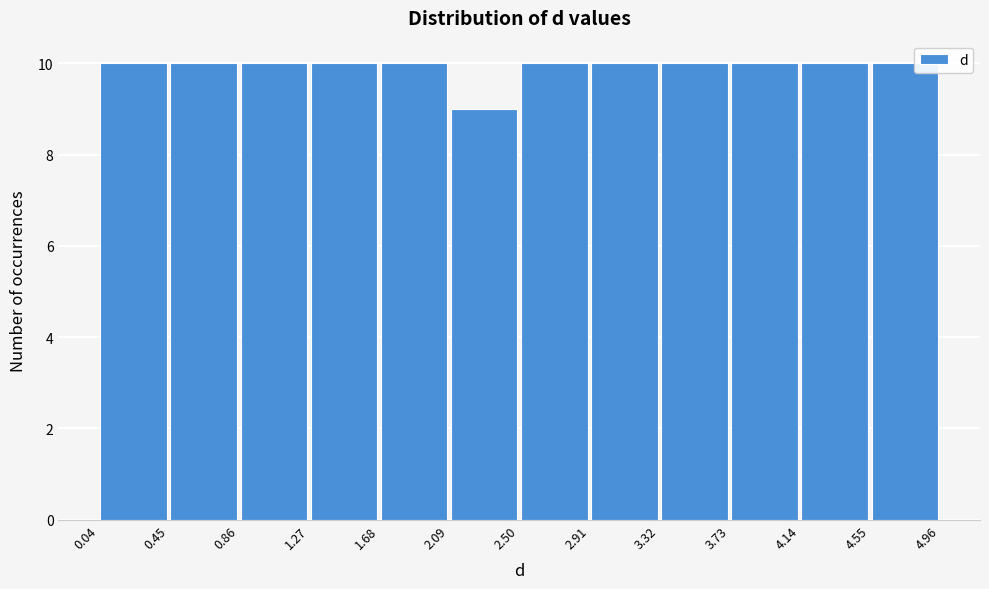

Reading left to right, transcribe this chart: for each bar, give the range it covers on the x-axis and its height. The values are not printed on the chart, so give them approximately, as read against the axis.

0.04 to 0.45: 10
0.45 to 0.86: 10
0.86 to 1.27: 10
1.27 to 1.68: 10
1.68 to 2.09: 10
2.09 to 2.50: 9
2.50 to 2.91: 10
2.91 to 3.32: 10
3.32 to 3.73: 10
3.73 to 4.14: 10
4.14 to 4.55: 10
4.55 to 4.96: 10